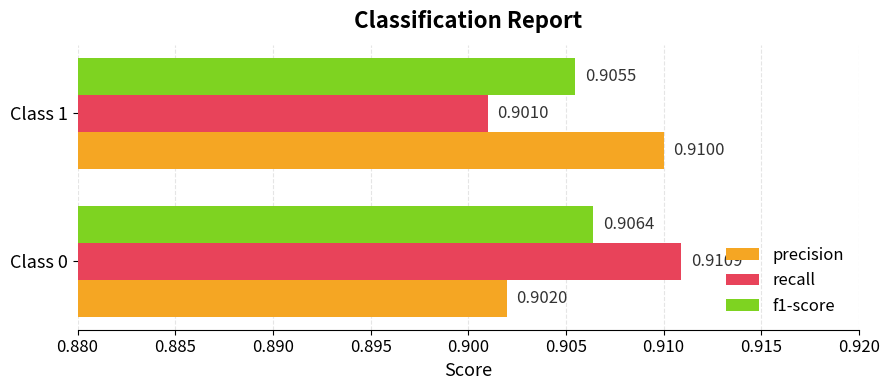

At which category is the sum across all series the highest?

Class 0